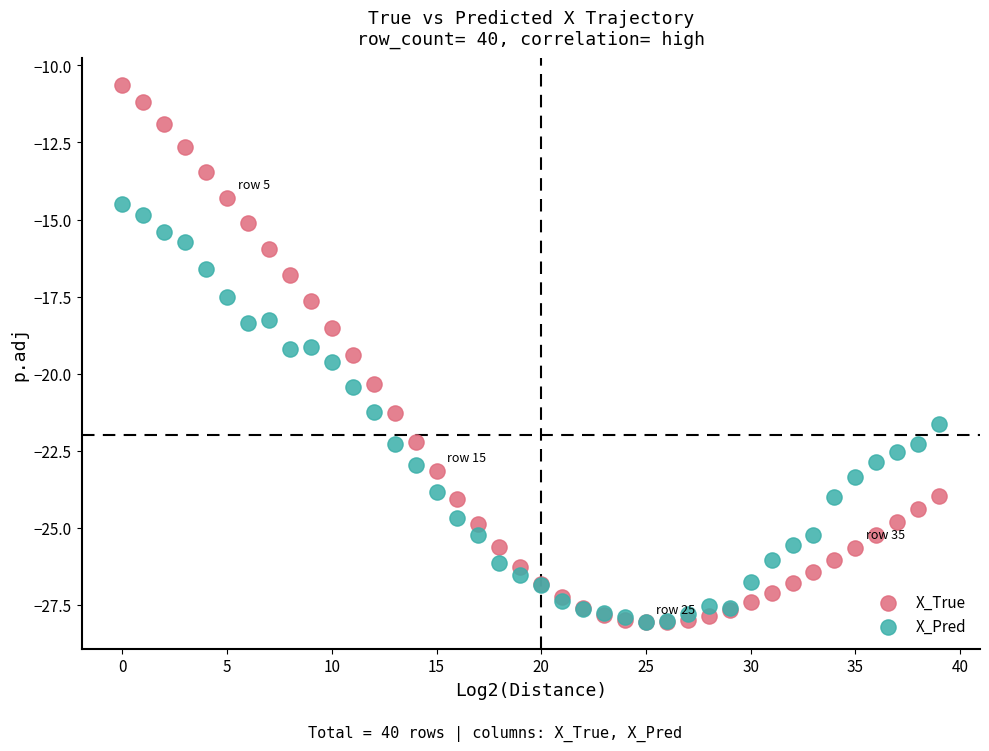

What are all the series names shown in the legend?

X_True, X_Pred